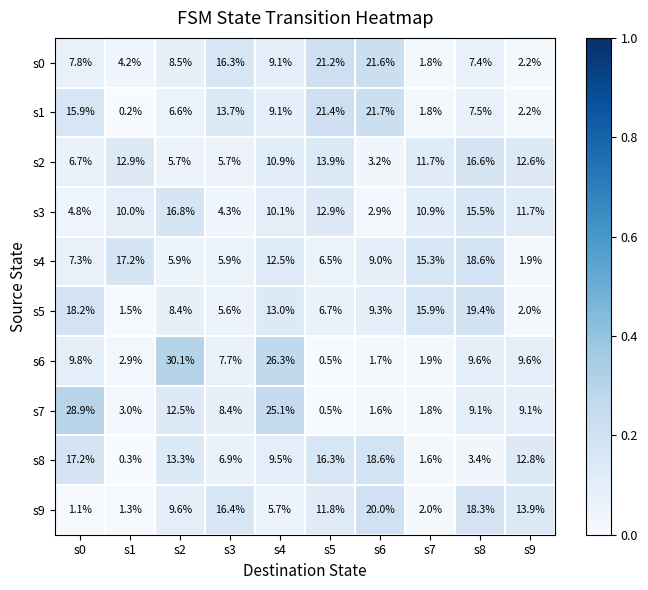

Which category has the lowest value across all series?

s1